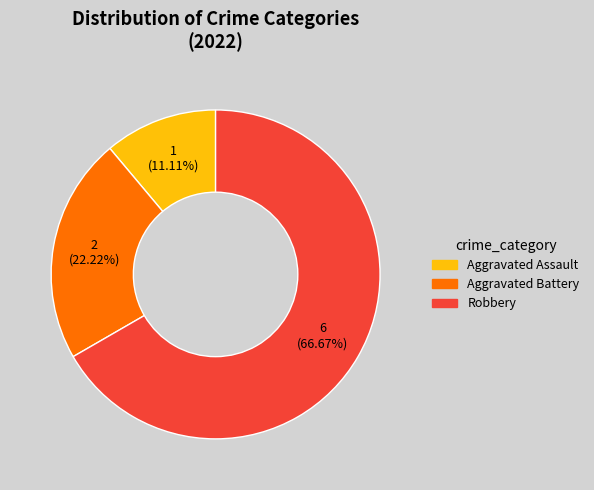

How many slices are in this pie chart?

3